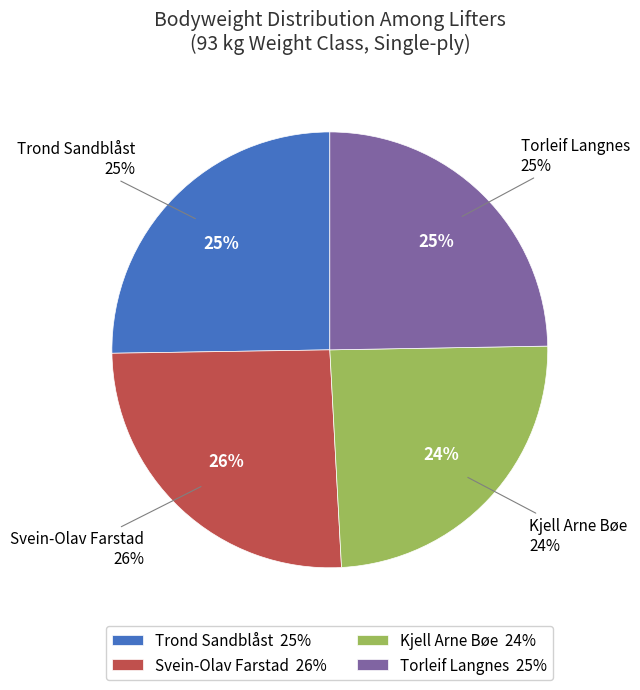

Does Kjell Arne Bøe account for over 50% of the chart?

No